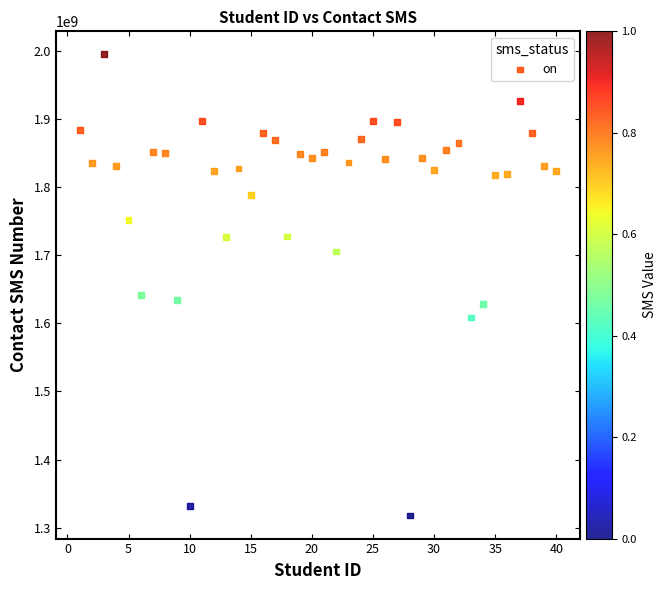

What is the range of Y values (max minus min)?

677672199